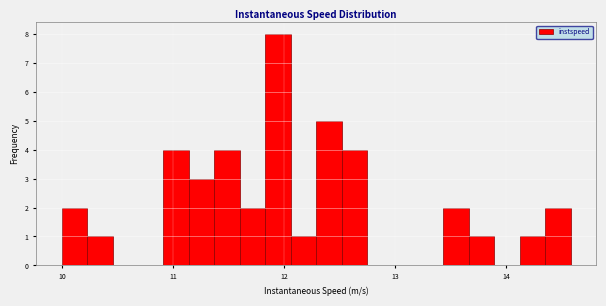

Around what value on the x-axis is the tallest bar? Give the approximate position of its centre, as read against the axis.

11.9